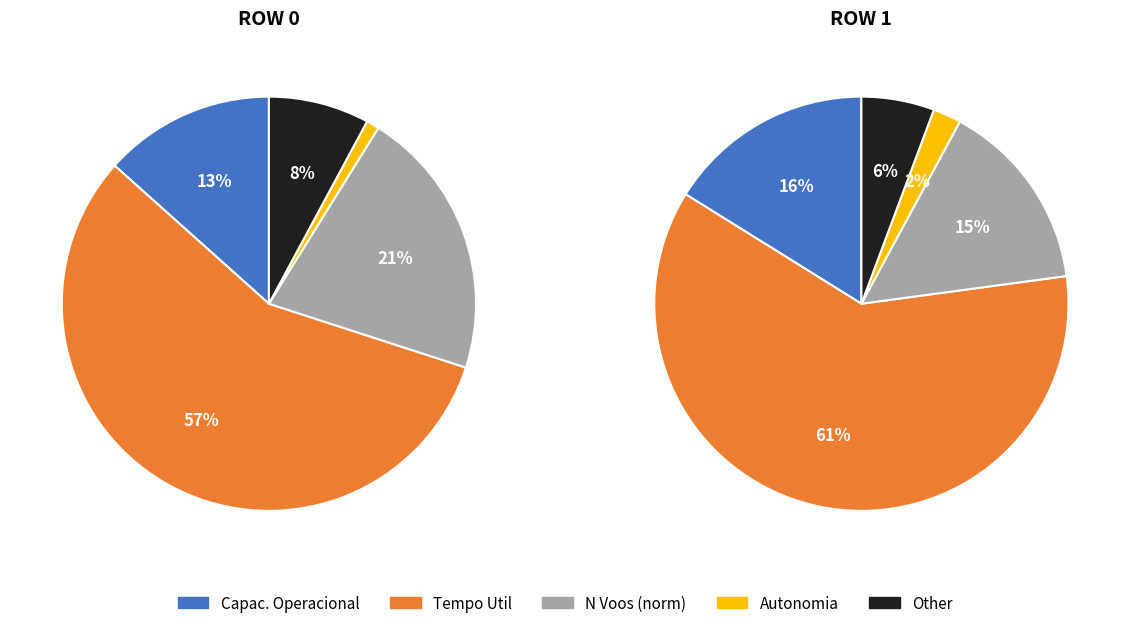

Does 1 account for over 50% of the chart?

Yes